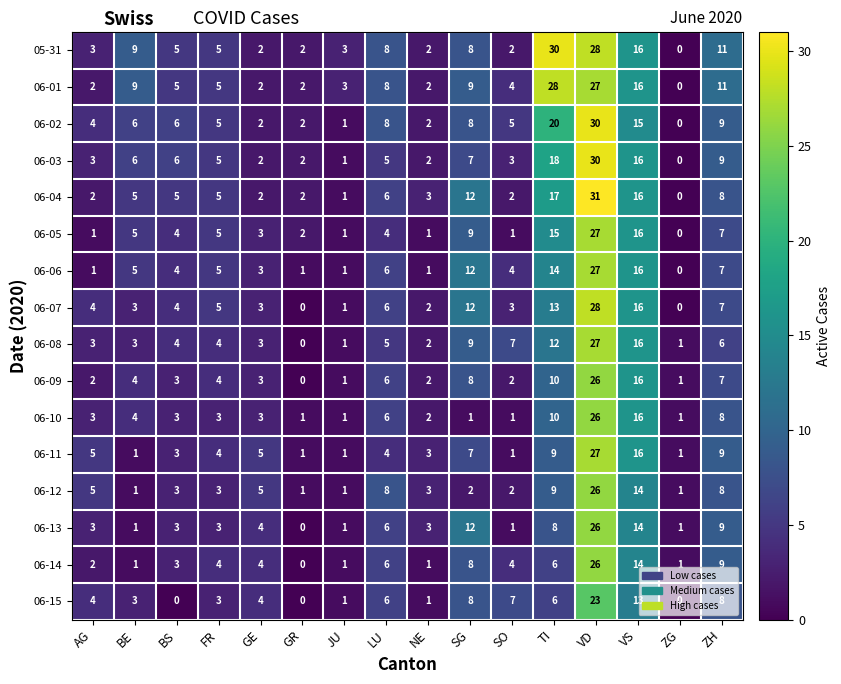

What is the sum of the 06-09 values at BE and AG?

6